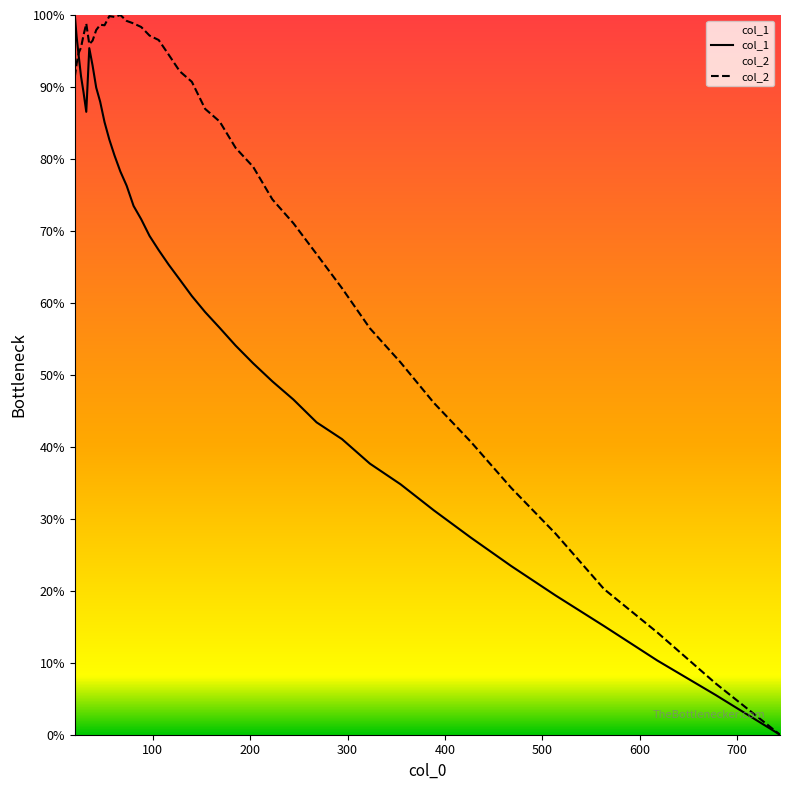

What is the greatest value displayed?

100.0